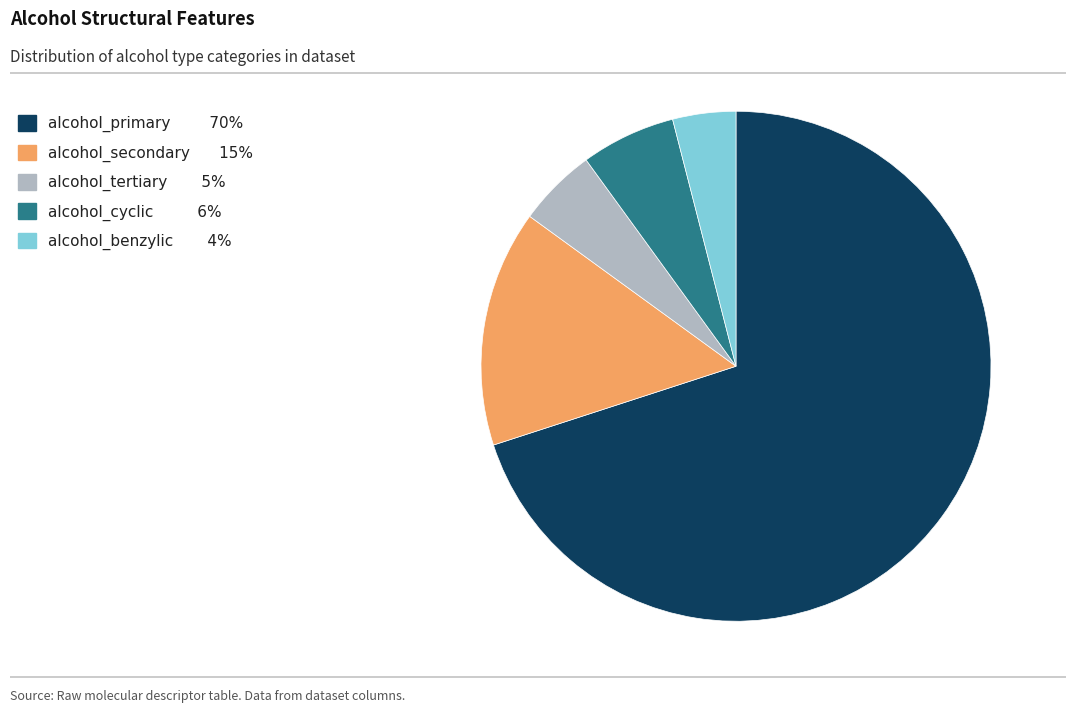

Between alcohol_secondary 15% and alcohol_primary 70%, which is larger?

alcohol_primary 70%